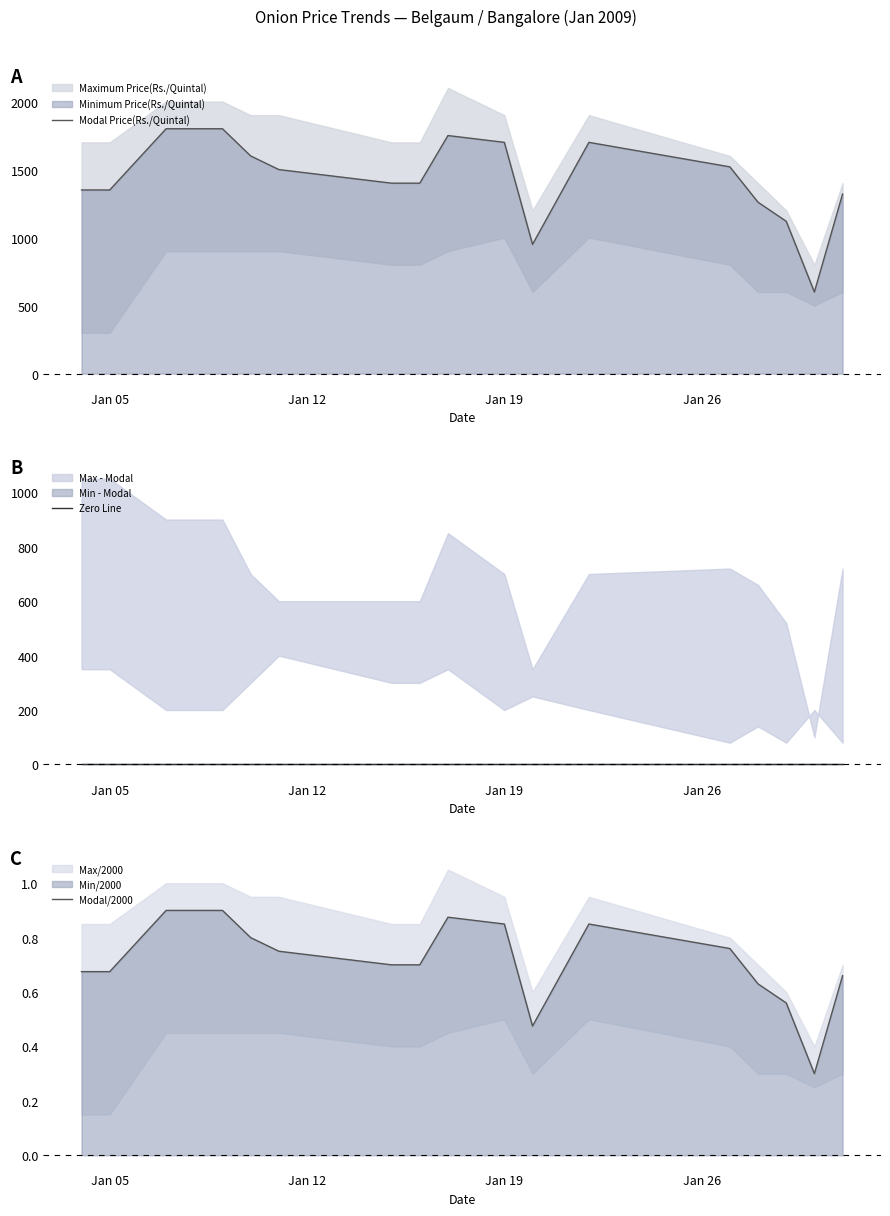

True or false: Zero Line and Modal/2000 cross at least once.

False